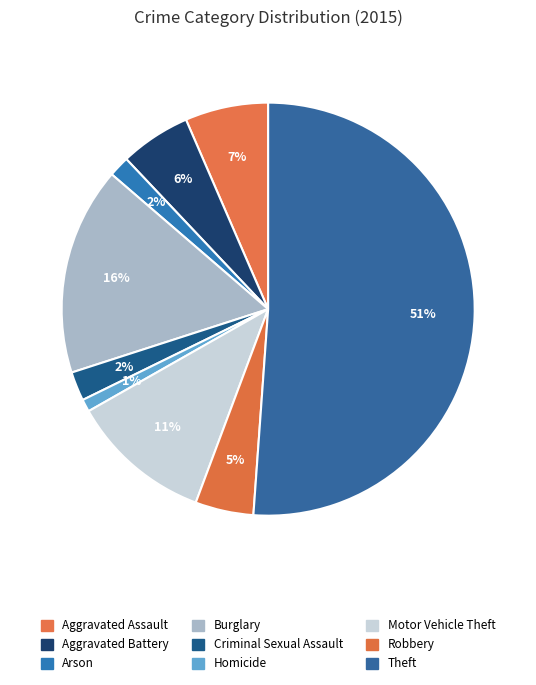

Count the number of slices in the pie.

9